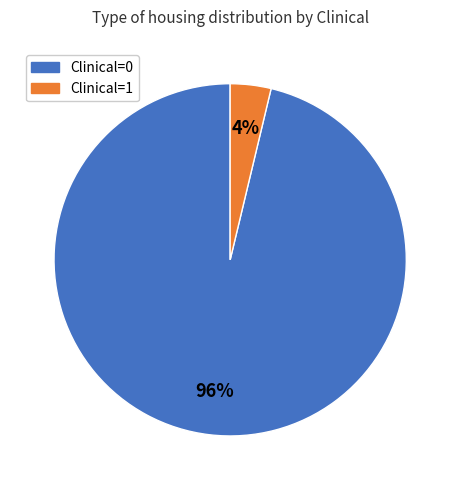

Does any single category account for the majority?

Yes